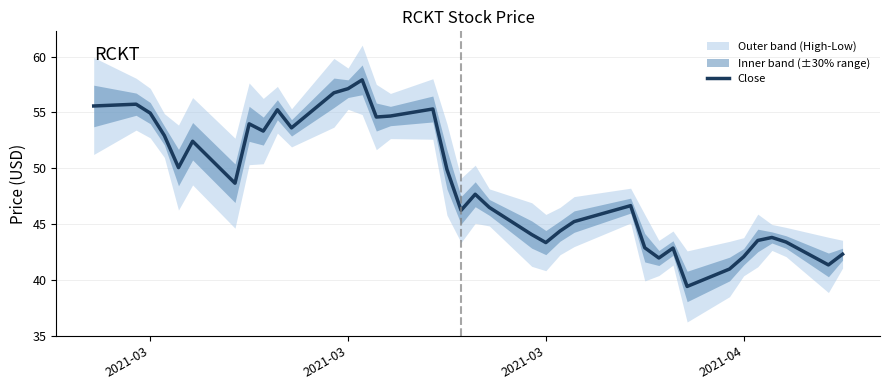

True or false: the data shows 72.3 at 9.

False